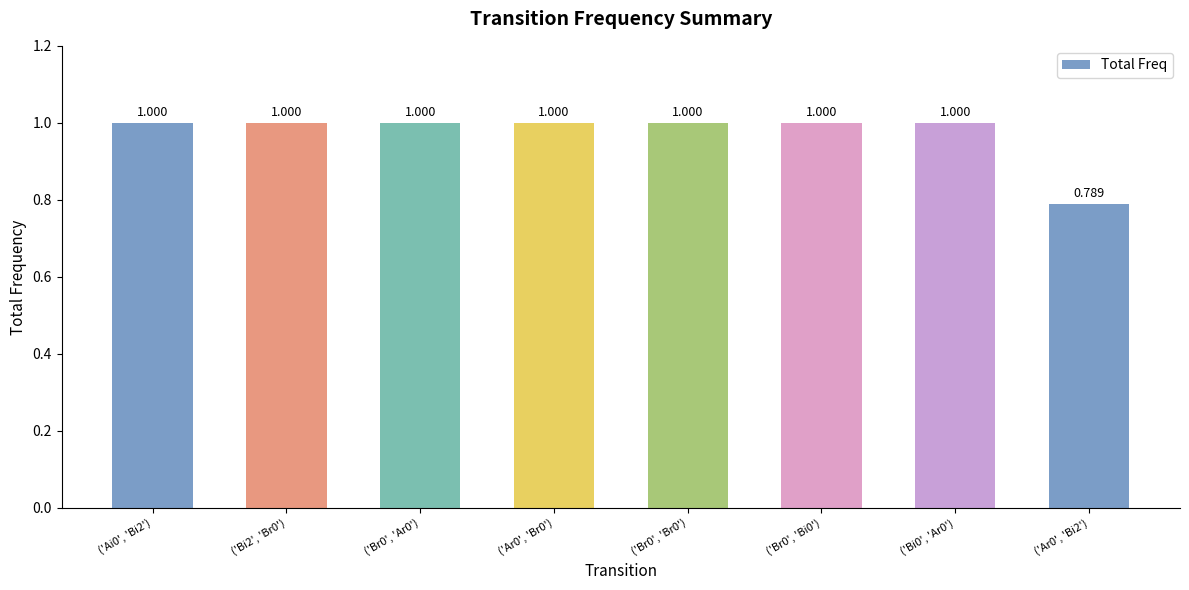

Are the bars grouped side by side (vs. stacked)?

No